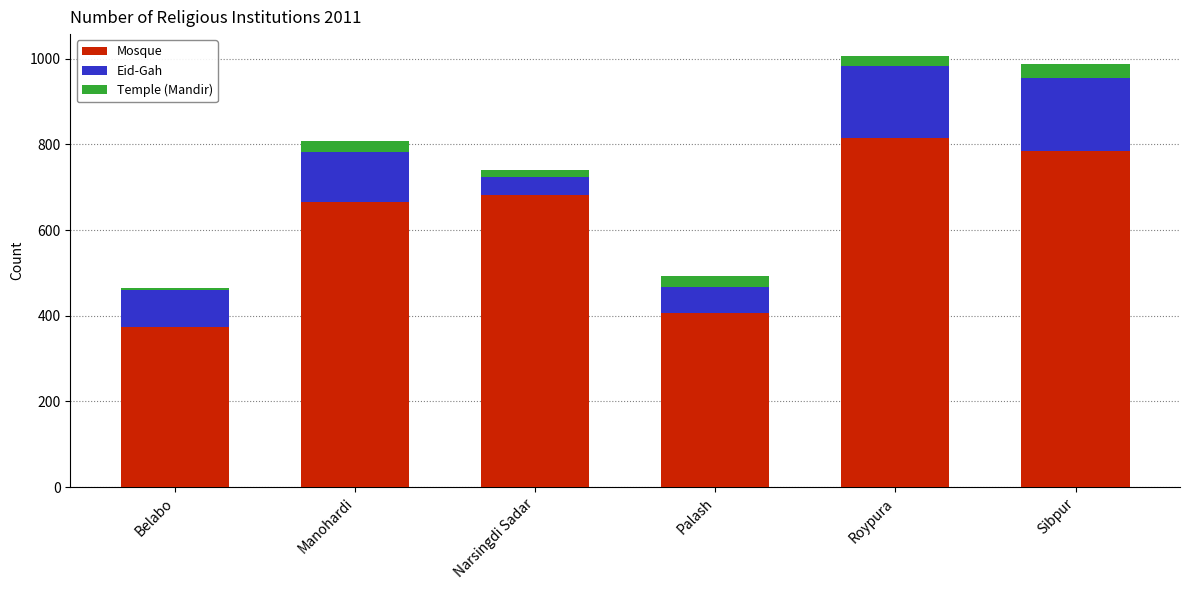

How many categories are shown in the chart?

6